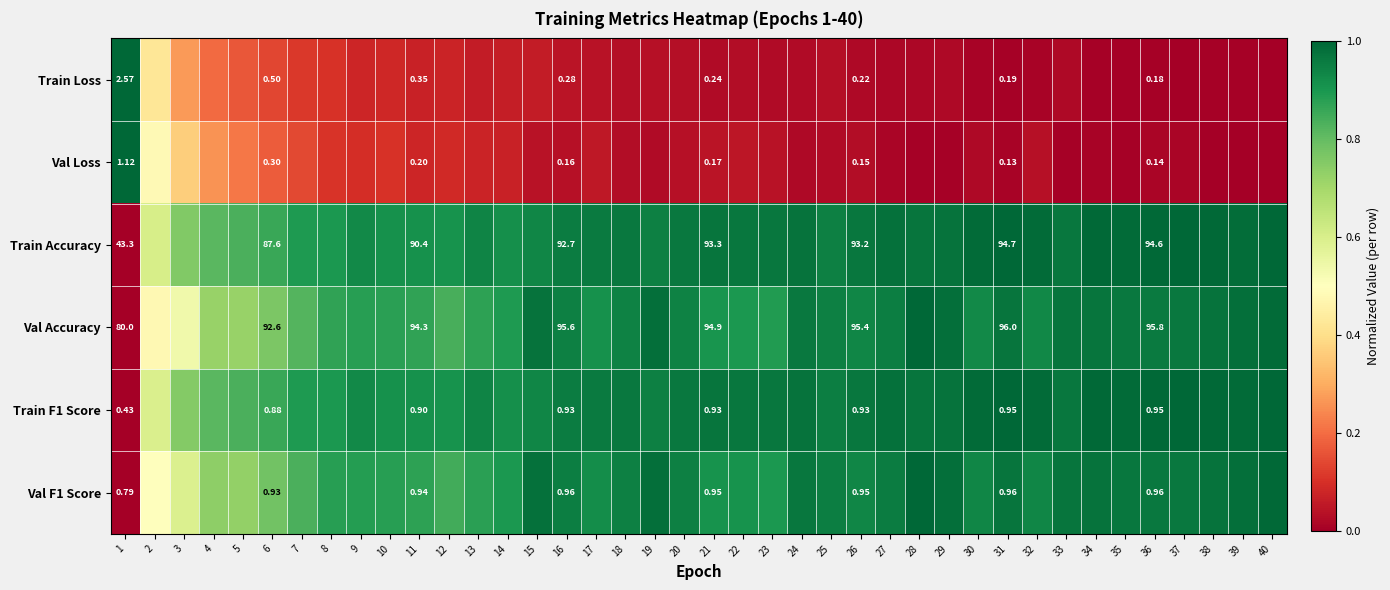

Which label corresponds to the largest value in the chart?

1